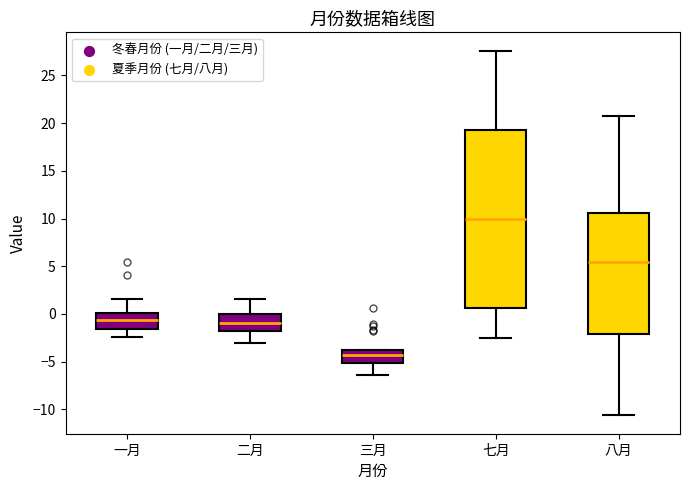

Reading left to right, read every box against the y-axis: the position of its median line, the range the box covers, and the ends of its whiskers. The values are not printed on the chart, so give them approximately, as read against the axis.

一月: median -0.5, box -1.5 to 0.0, whiskers -2.5 to 1.5
二月: median -1.0, box -2.0 to 0.0, whiskers -3.0 to 1.5
三月: median -4.5, box -5.0 to -4.0, whiskers -6.5 to -4.0
七月: median 10.0, box 0.5 to 19.5, whiskers -2.5 to 27.5
八月: median 5.5, box -2.0 to 10.5, whiskers -10.5 to 21.0